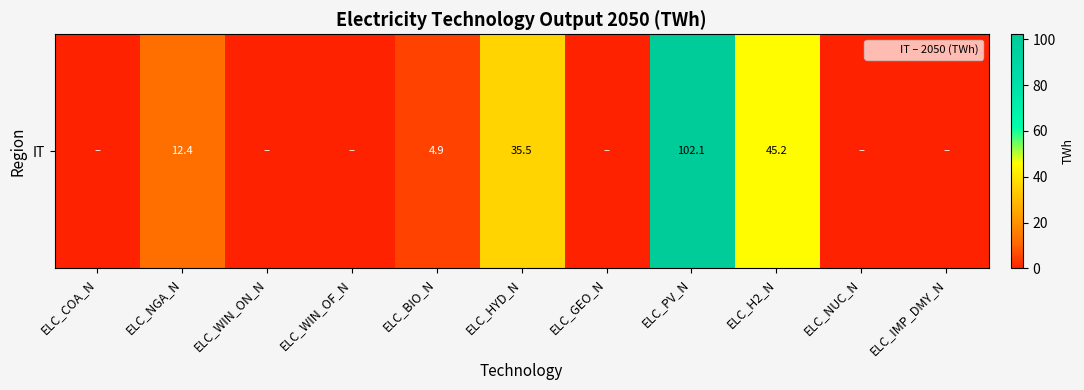

Reading left to right, list all the values displayed in this chart.

ELC_COA_N=0.0	ELC_NGA_N=12.4	ELC_WIN_ON_N=0.0	ELC_WIN_OF_N=0.0	ELC_BIO_N=4.9	ELC_HYD_N=35.5	ELC_GEO_N=0.0	ELC_PV_N=102.1	ELC_H2_N=45.2	ELC_NUC_N=0.0	ELC_IMP_DMY_N=0.0